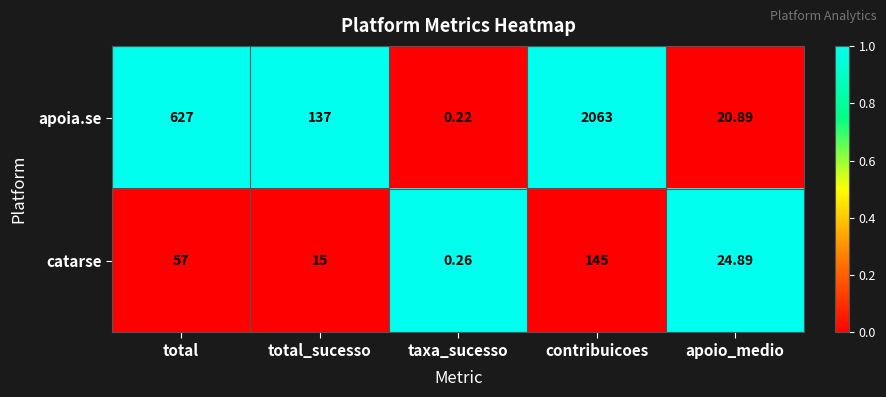

At total_sucesso, list the series in order from largest to smallest.

apoia.se, catarse